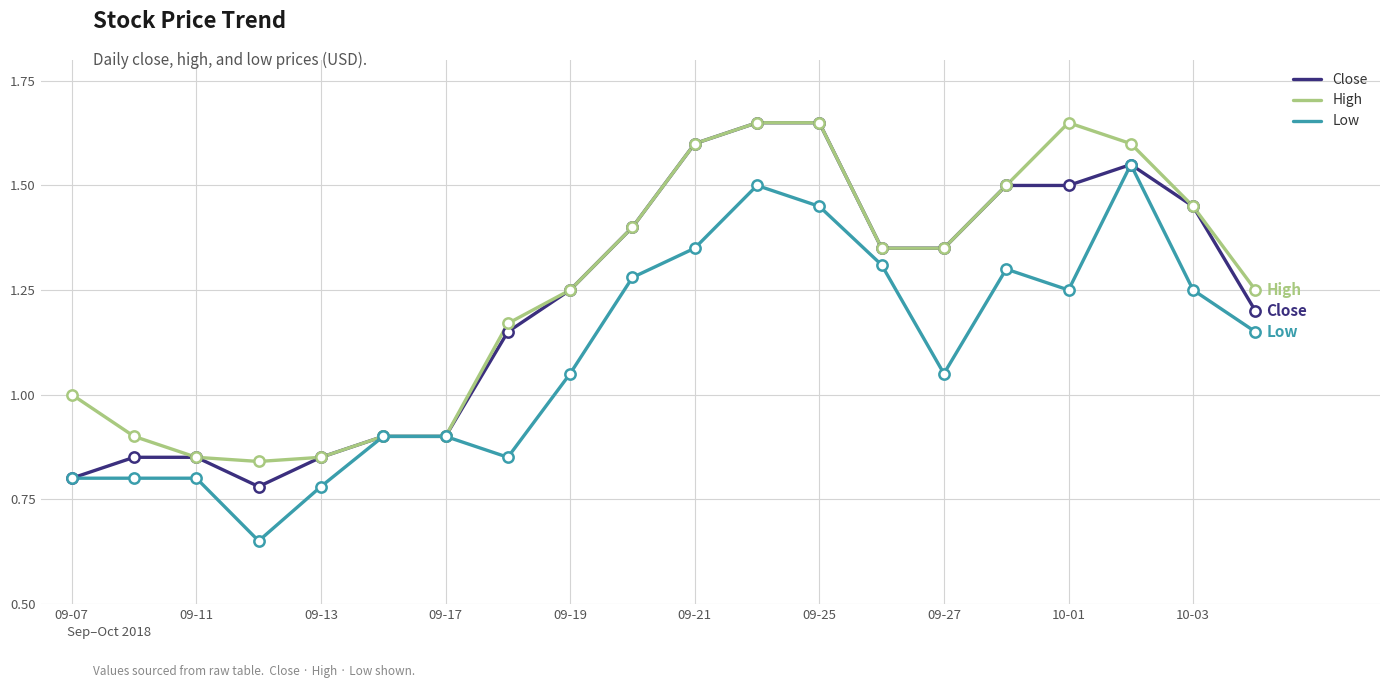

Does the chart have visible grid lines?

Yes